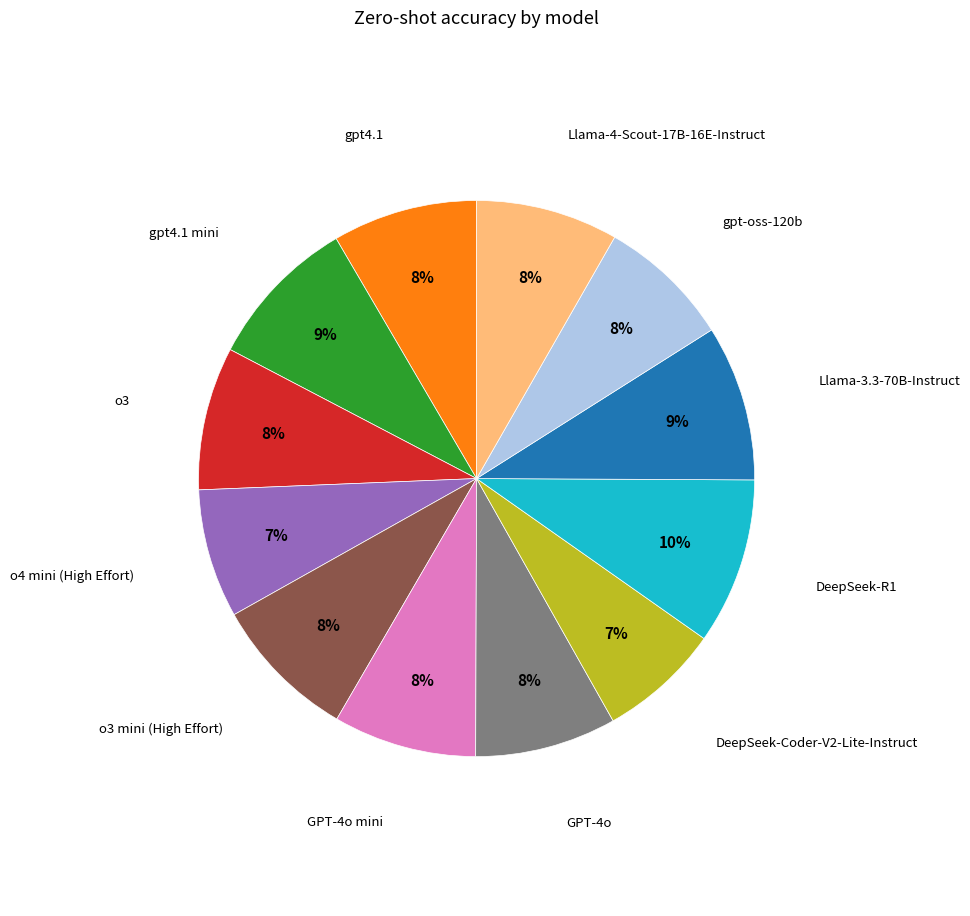

To the nearest percent, what is the difference between the largest and smallest slice percentages?

3%